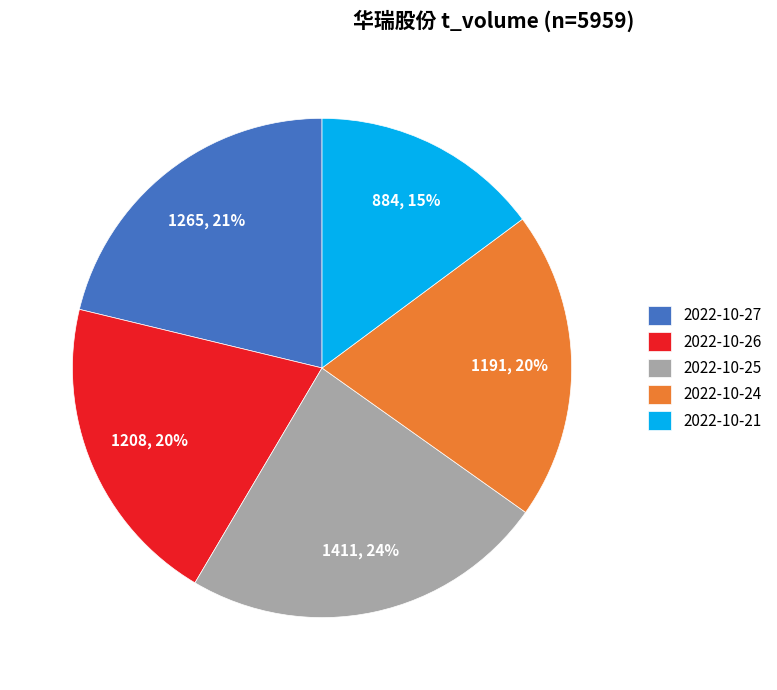

To the nearest percent, what is the combined percentage of 2022-10-25 and 2022-10-27?

45%